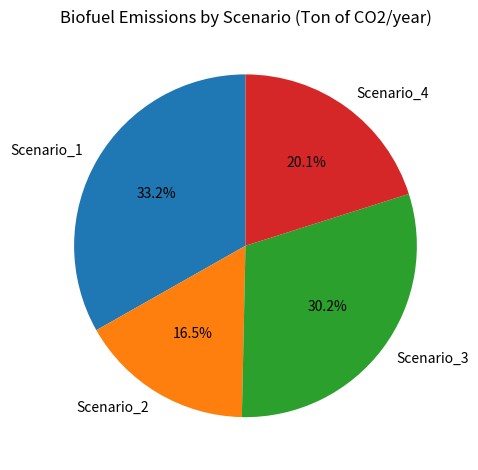

What percentage is the Scenario_3 slice, to the nearest percent?

30%